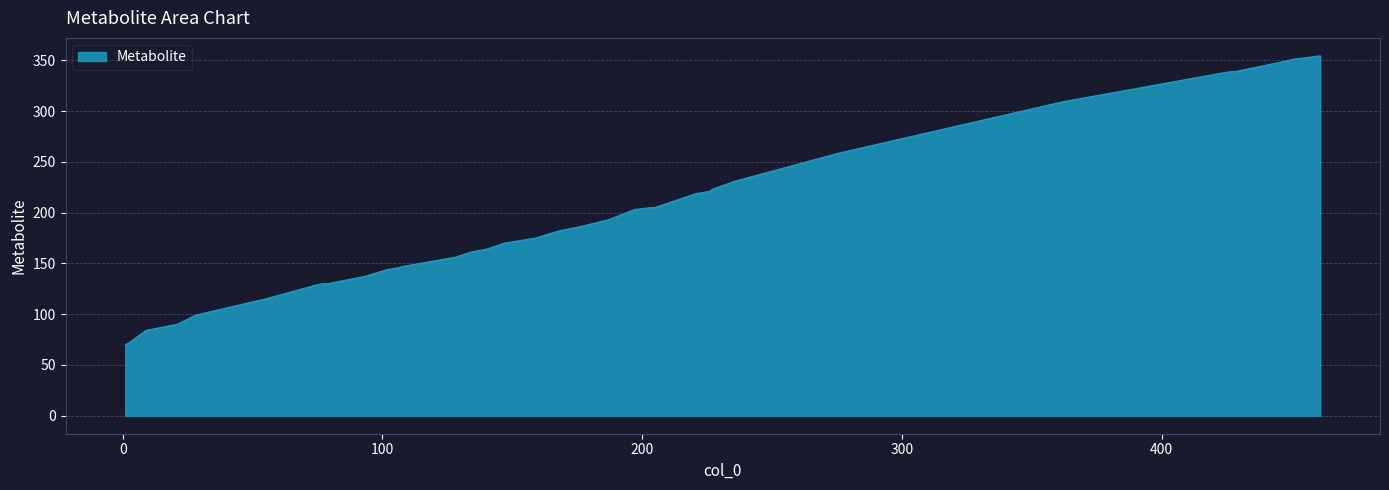

What is the difference between the maximum and minimum values?

284.3